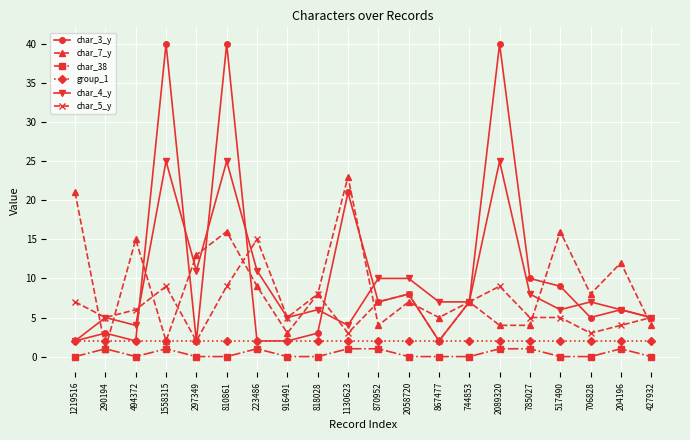

What position from the right is 427932?

1